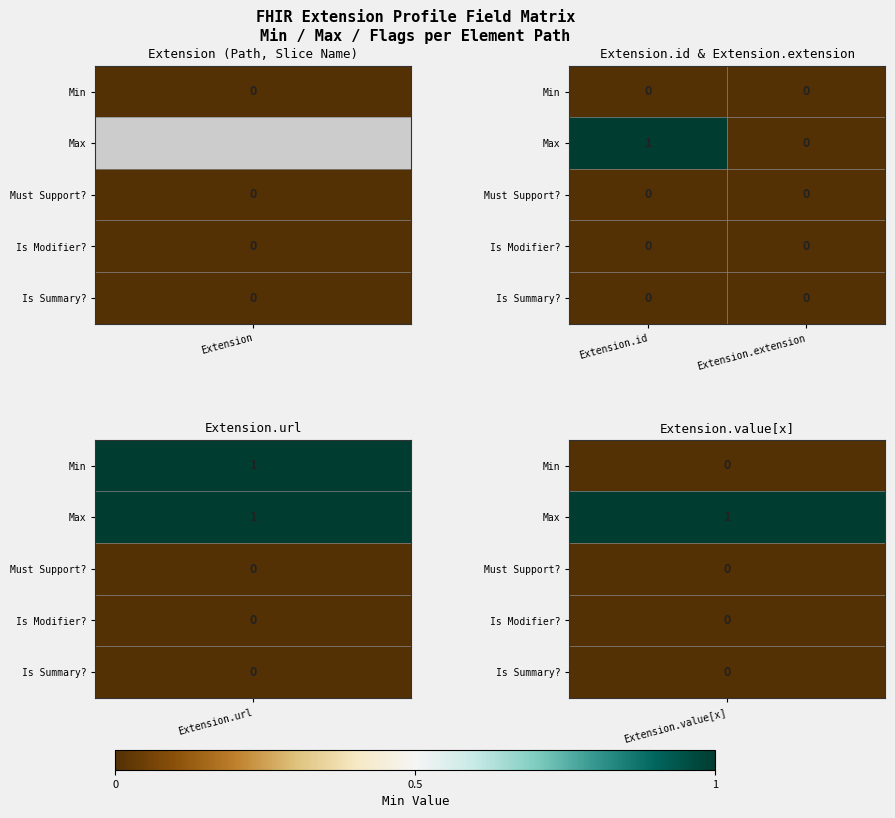

Which series has the widest spread of values?

Max